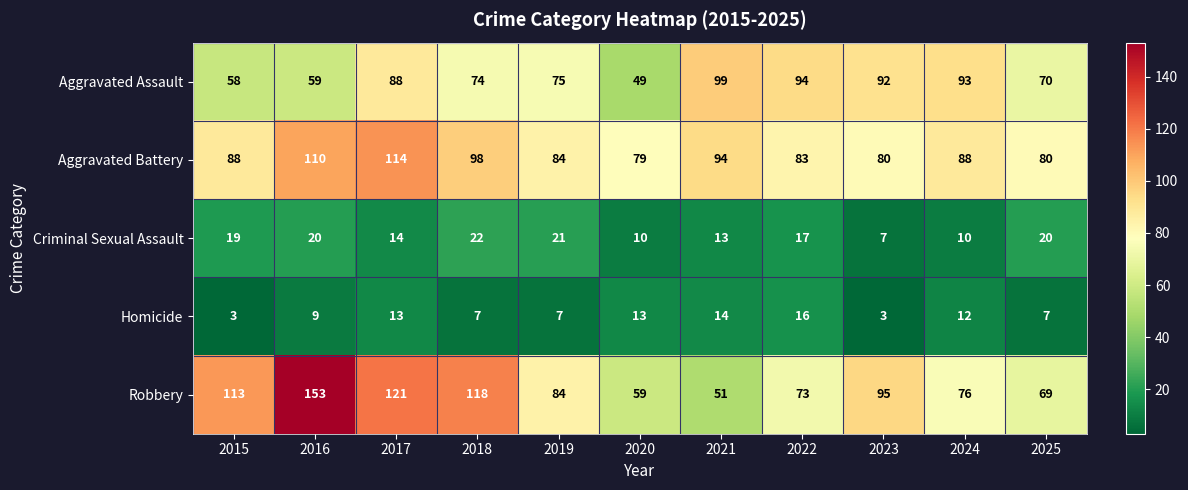

Where does the Robbery series first go above 84?

2015